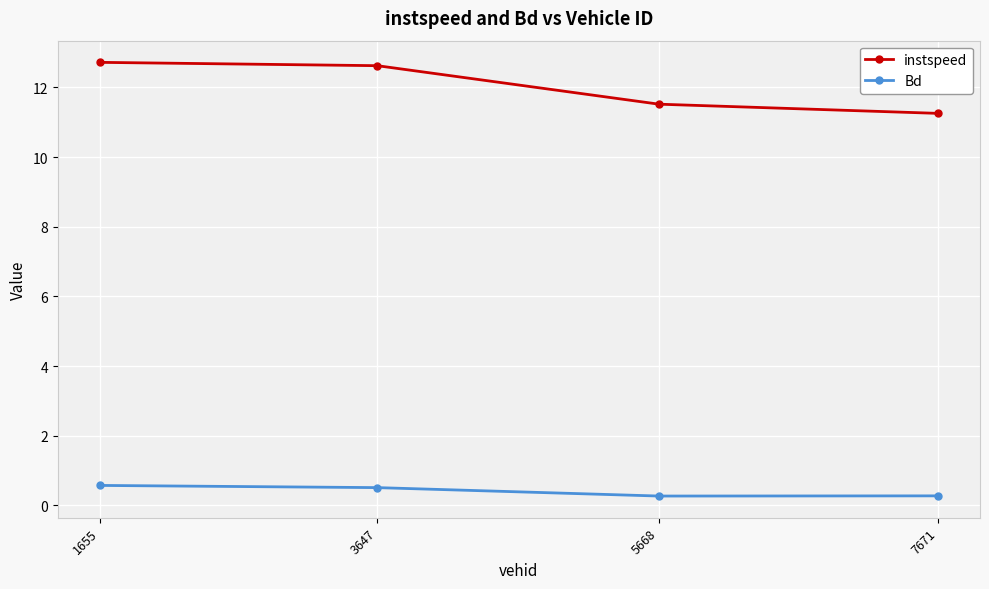

Read the instspeed value at 7671.

11.3